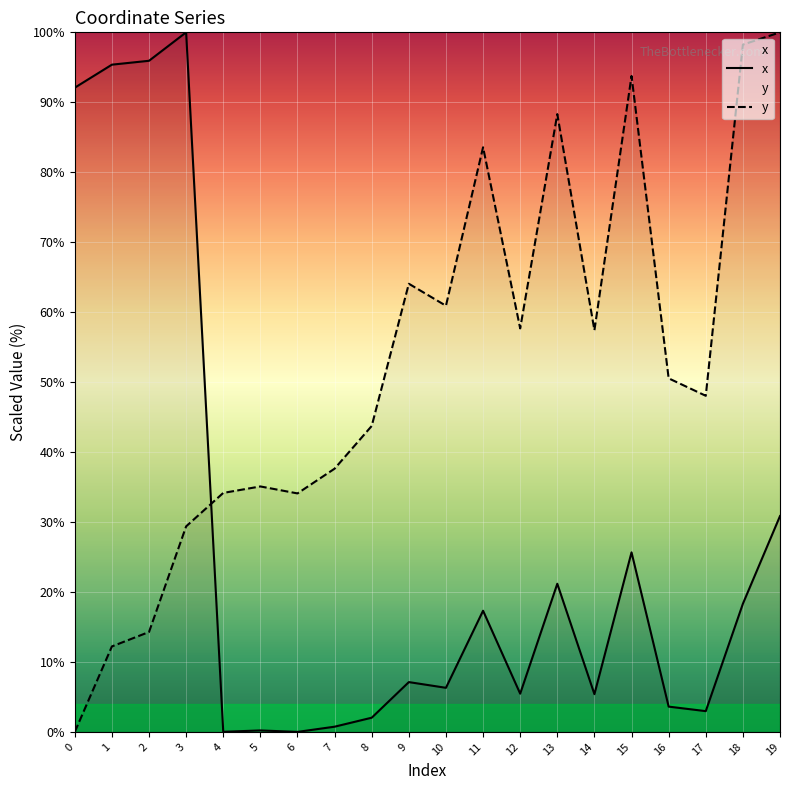

The y series shows 0.0 at 0. True or false?

True